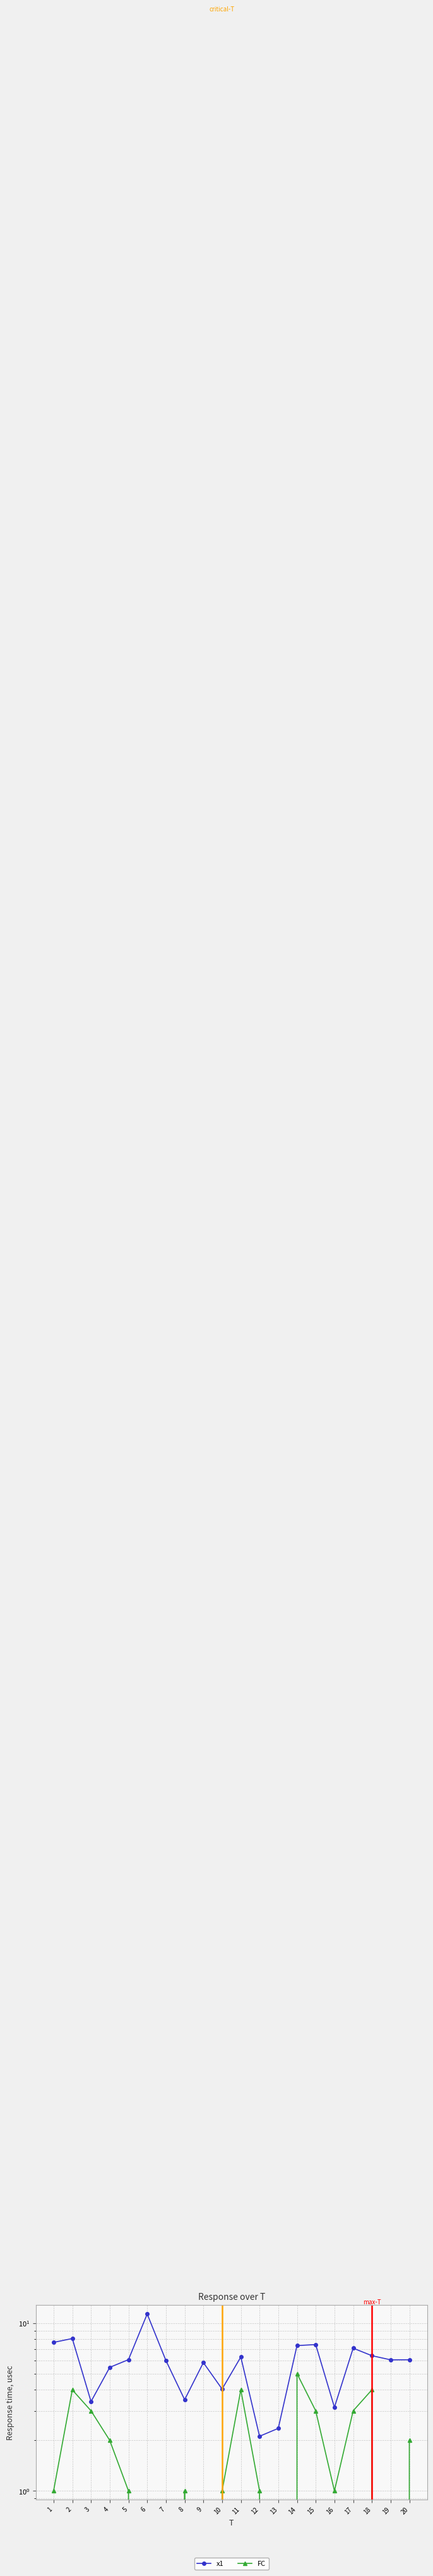

True or false: x1 and FC cross at least once.

False